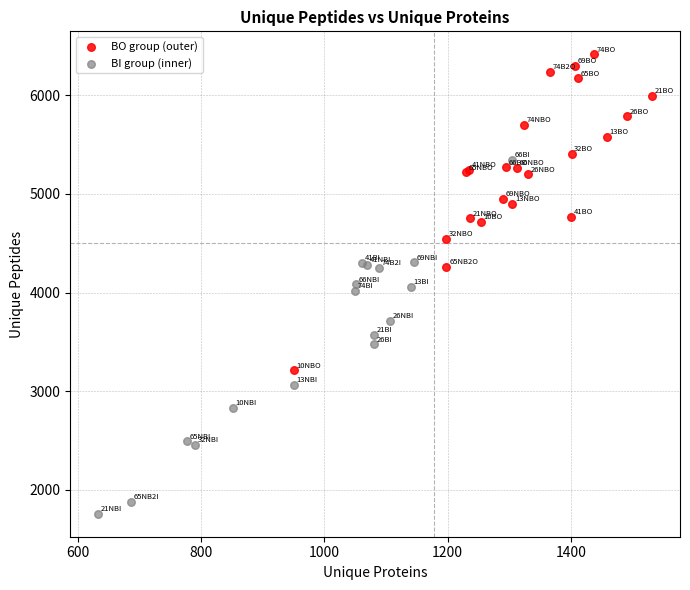

Which series contains the lowest Y value?

BI group (inner)